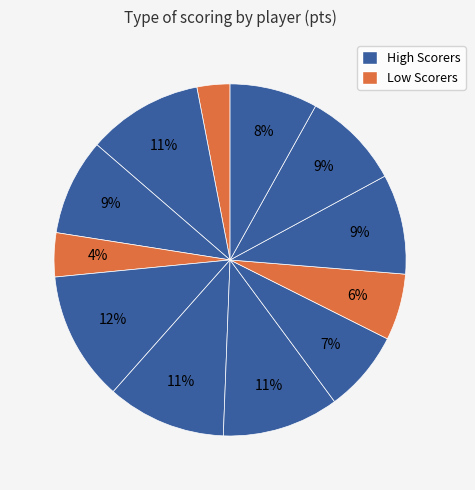

How many segments does this pie chart have?

12